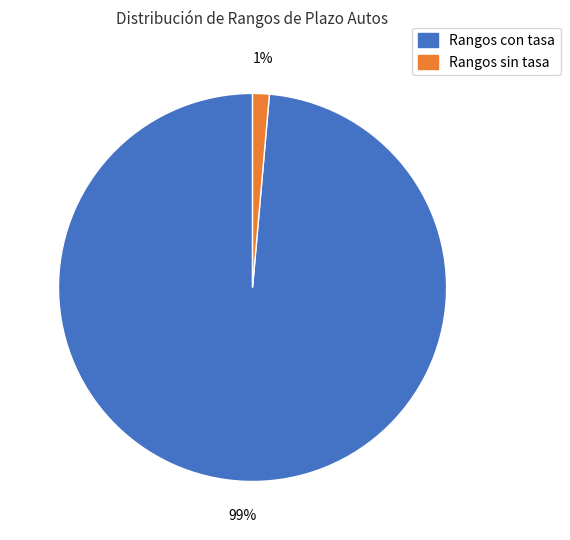

Does any single category account for the majority?

Yes